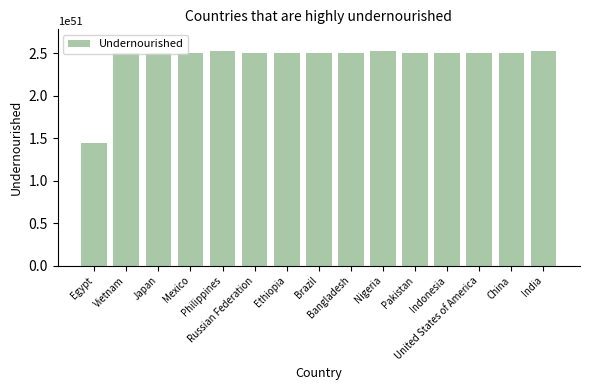

Which category has the lowest value across all series?

Egypt